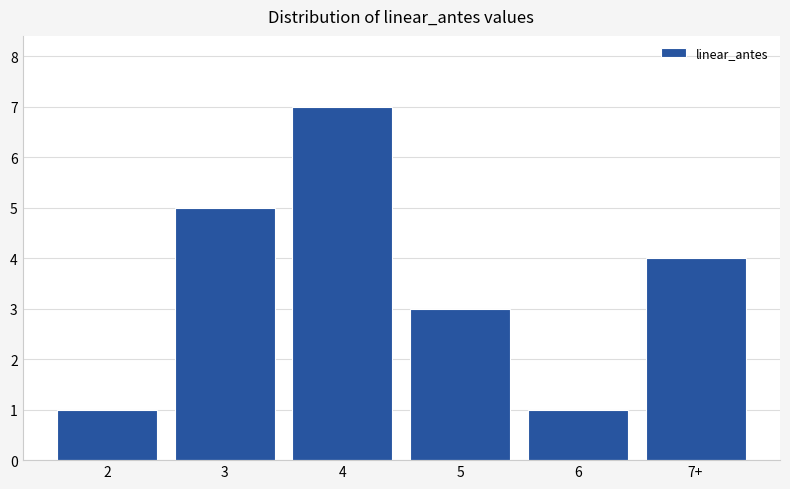

What is the label of the 6th bar from the left?

7+